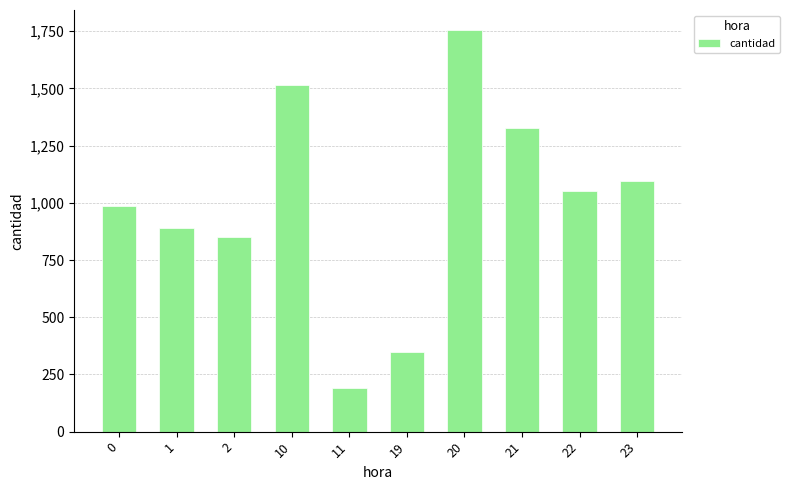

What is the sum of the values at 10 and 1?

2403